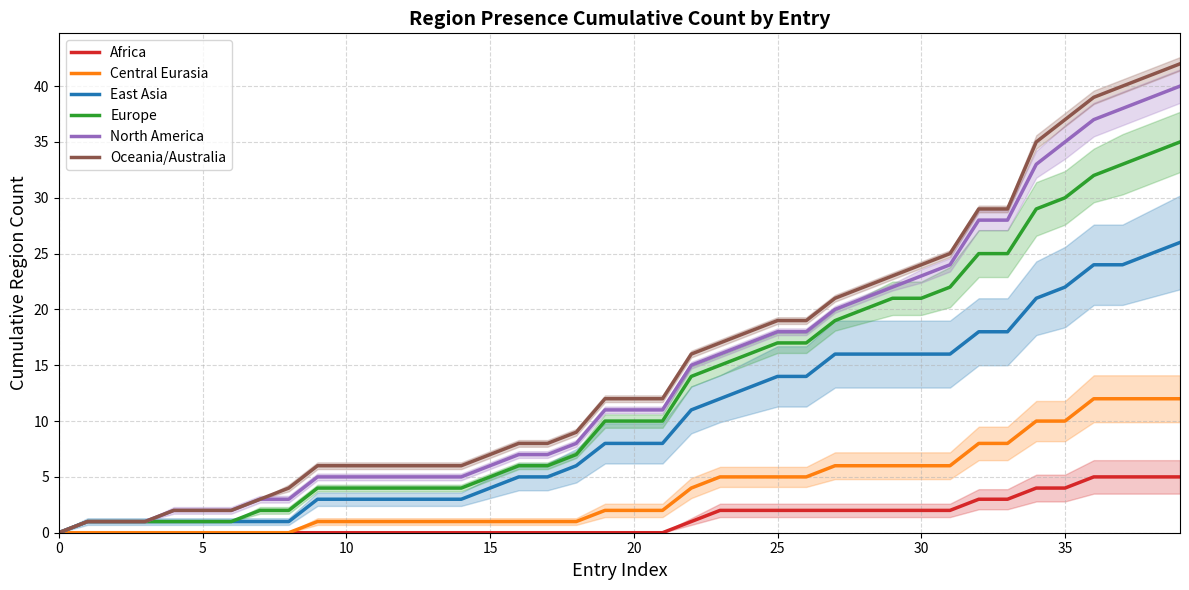

What is the spread (max minus min) of values at 26?

17